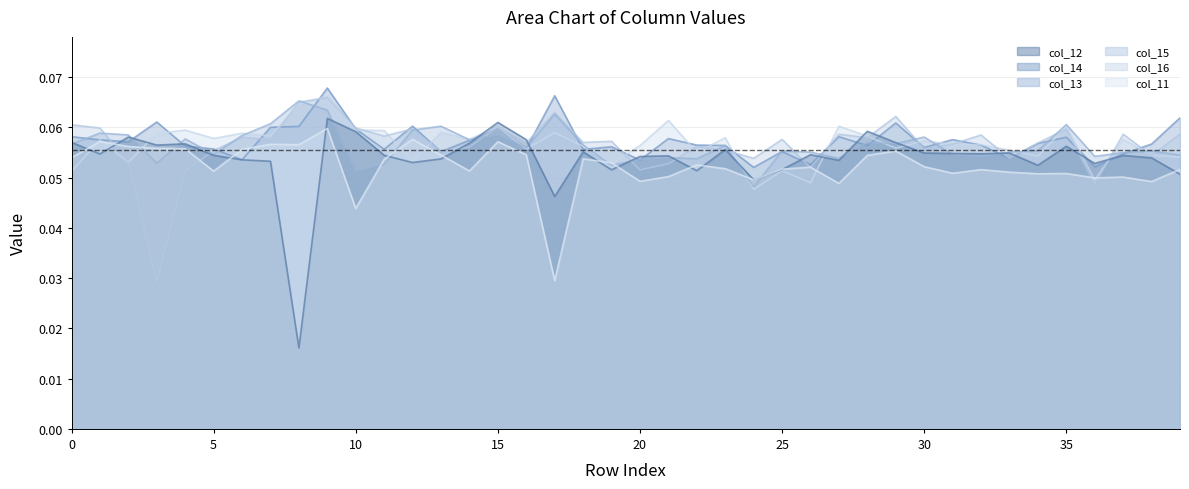

Where is the first local maximum for col_14?

3